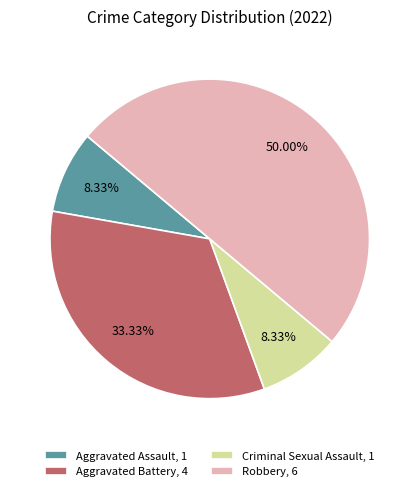

To the nearest percent, what percentage of the pie is Robbery?

50%